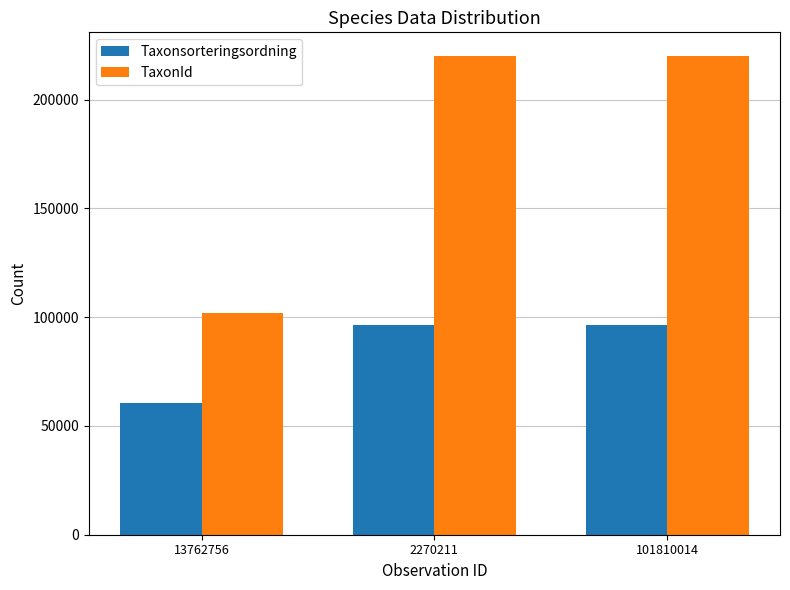

Rank the series by their maximum value, from lowest to highest.

Taxonsorteringsordning, TaxonId